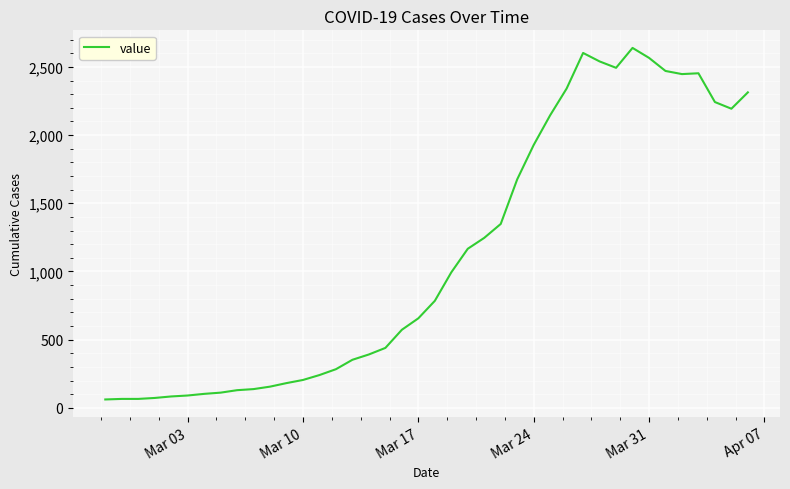

What is the smallest value displayed?

61